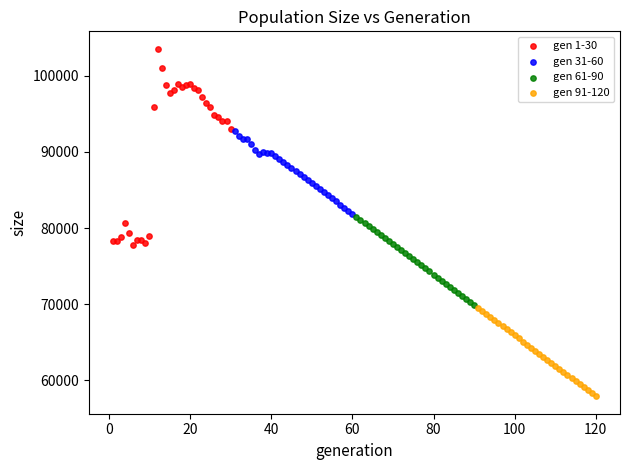

What are all the series names shown in the legend?

gen 1-30, gen 31-60, gen 61-90, gen 91-120